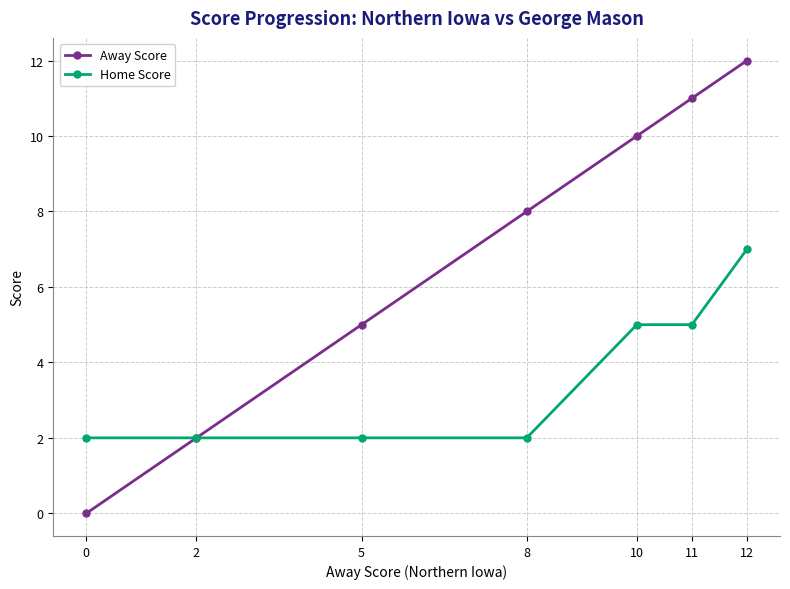

Which series has the largest total across all categories?

Away Score